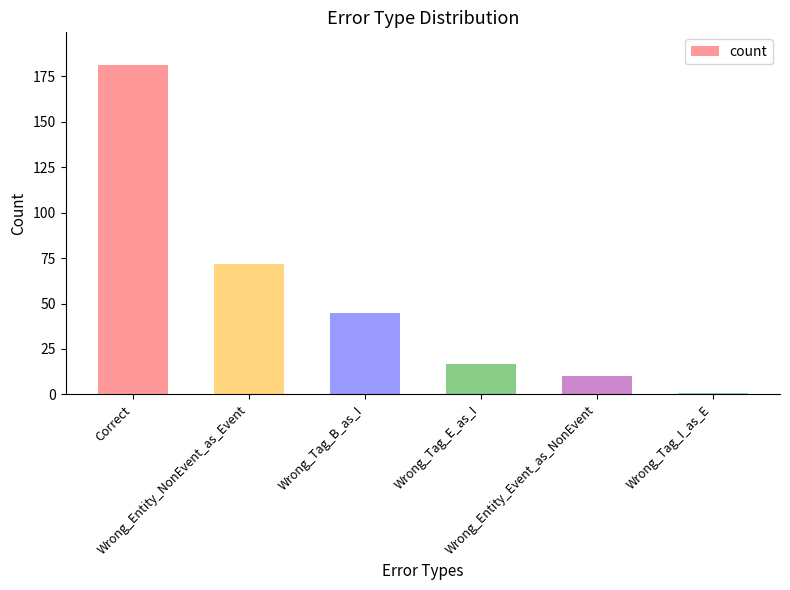

Which has a higher value, Wrong_Entity_NonEvent_as_Event or Wrong_Tag_E_as_I?

Wrong_Entity_NonEvent_as_Event